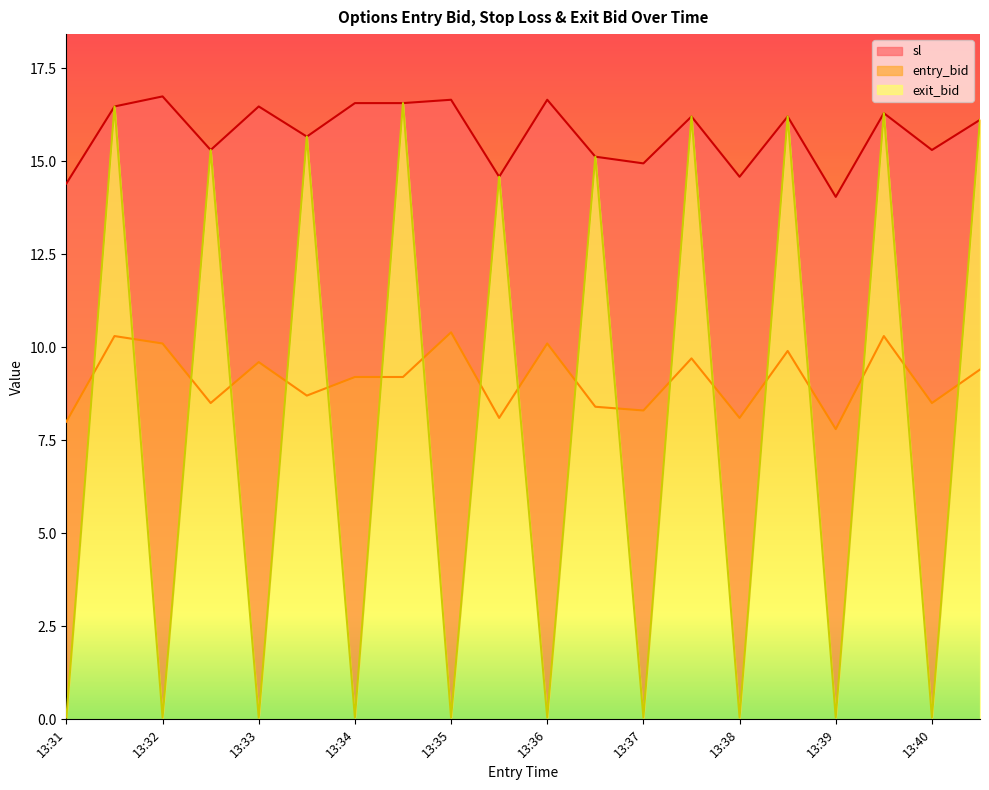

List the labels in order of entry_bid value, largest first.

13:35, 13:31, 13:39, 13:32, 13:36, 13:38, 13:37, 13:33, 13:40, 13:34, 13:34, 13:33, 13:32, 13:40, 13:36, 13:37, 13:35, 13:38, 13:31, 13:39